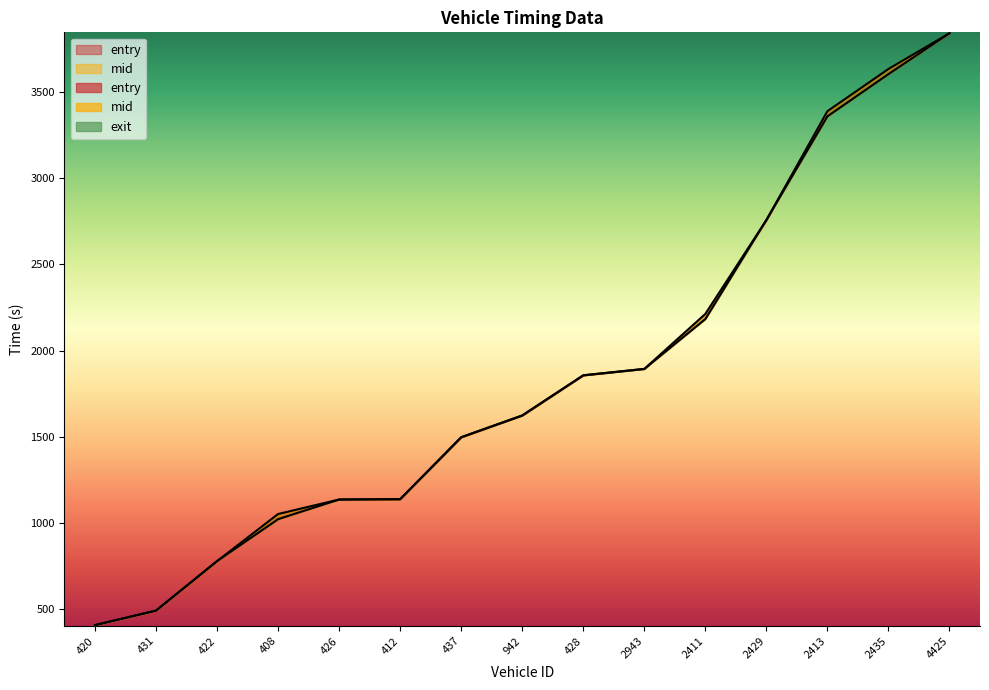

At which category is the sum across all series the highest?

4425